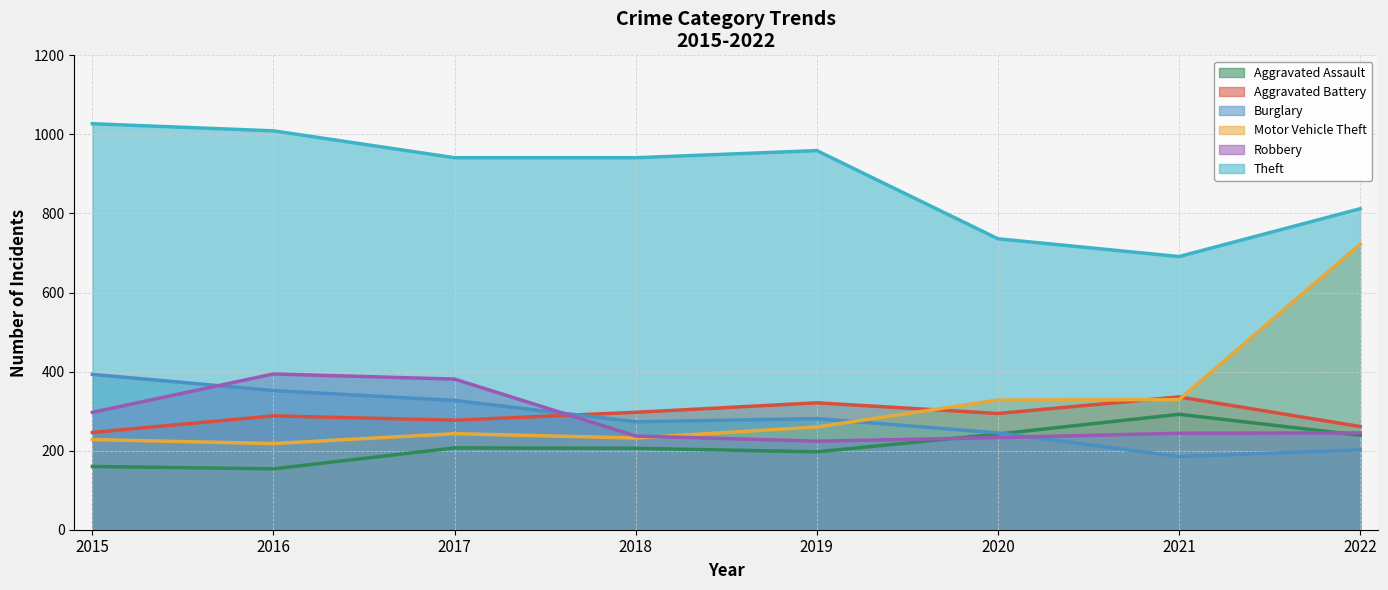

Rank the categories by Aggravated Assault value from highest to lowest.

2021, 2020, 2022, 2017, 2018, 2019, 2015, 2016